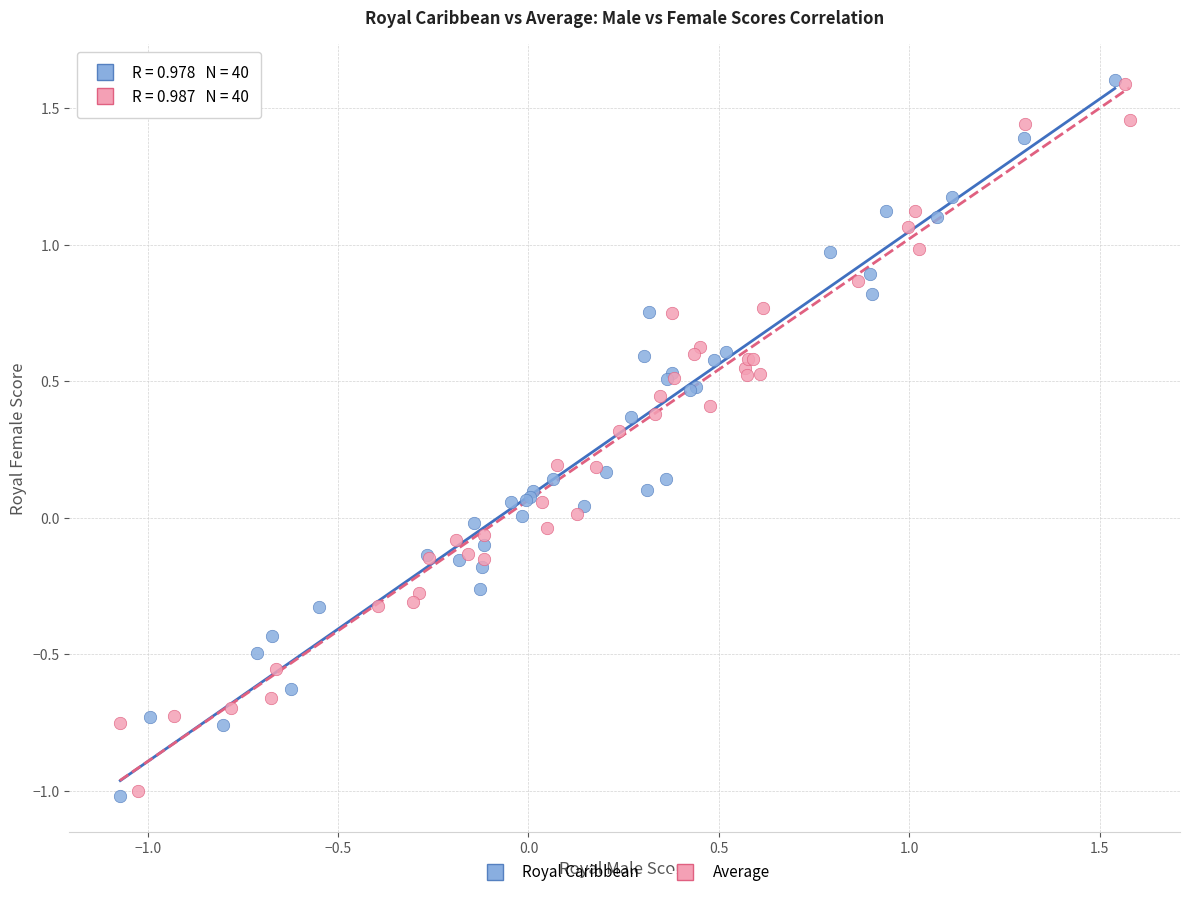

Which series has the widest spread of Y values?

Royal Caribbean